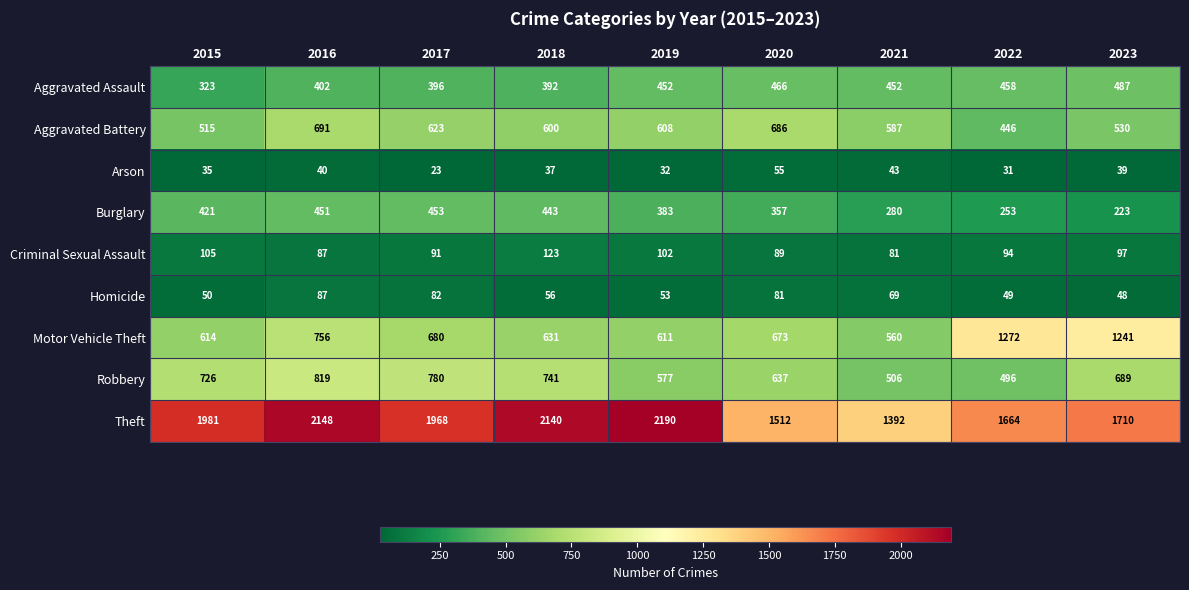

Which series has the largest total across all categories?

Theft